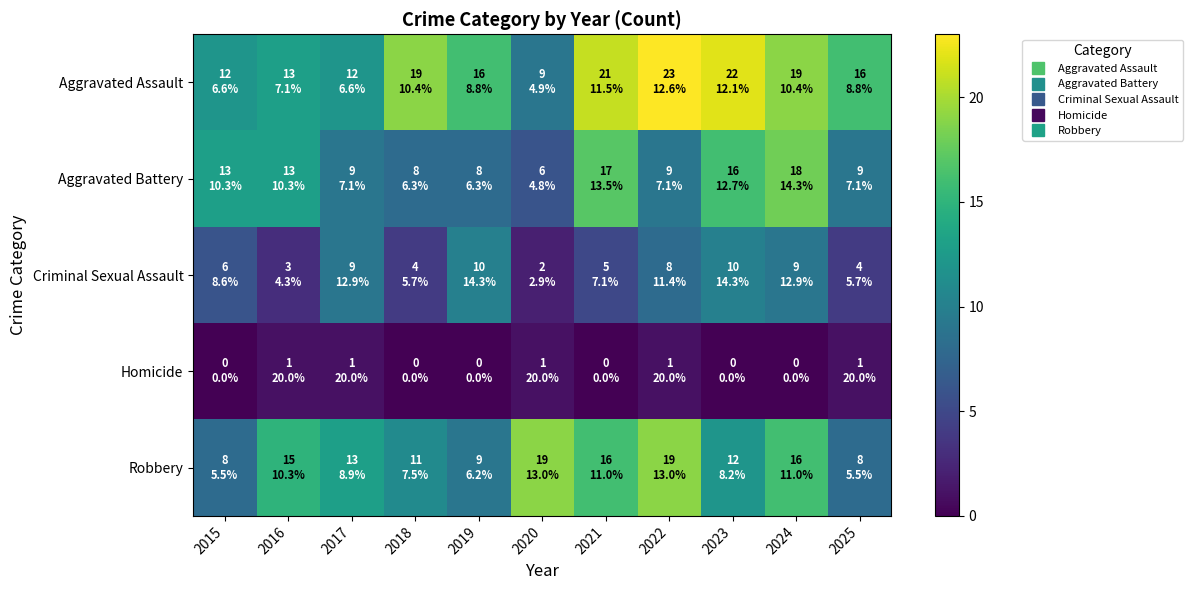

What is the greatest value displayed?

23